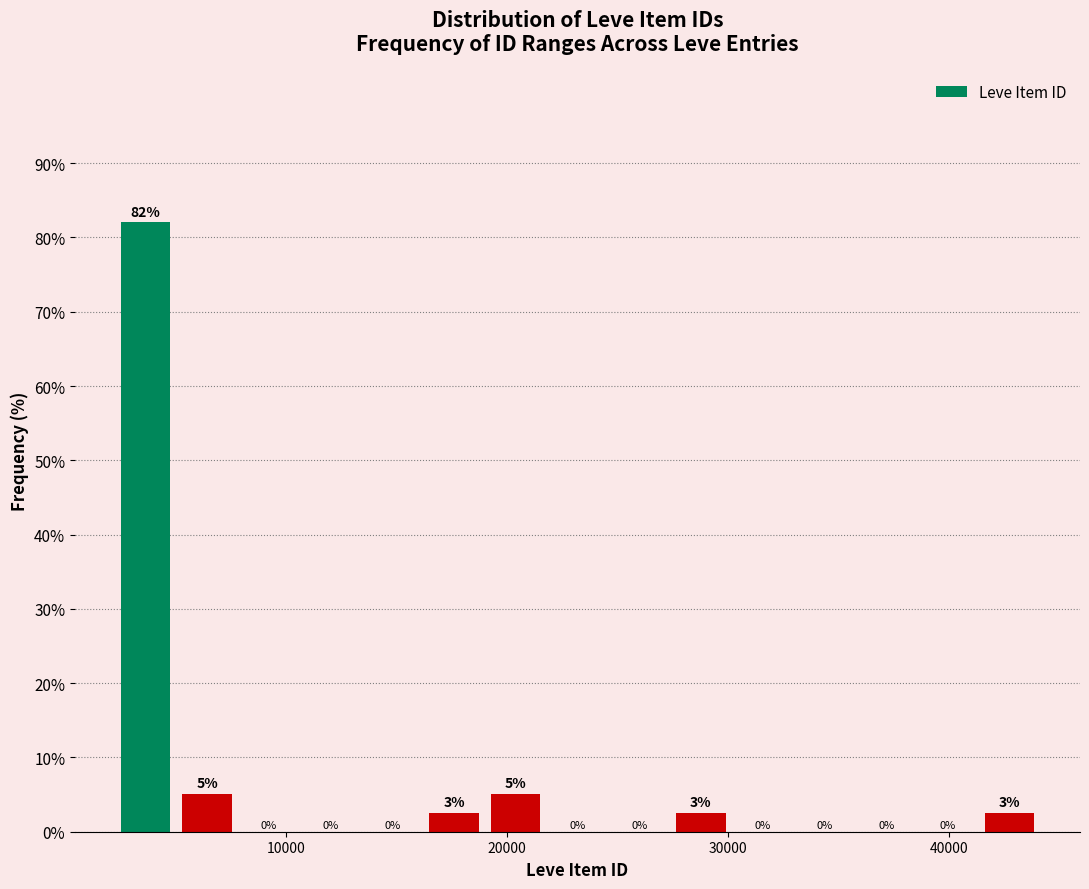

Around what value on the x-axis is the tallest bar? Give the approximate position of its centre, as read against the axis.

4000